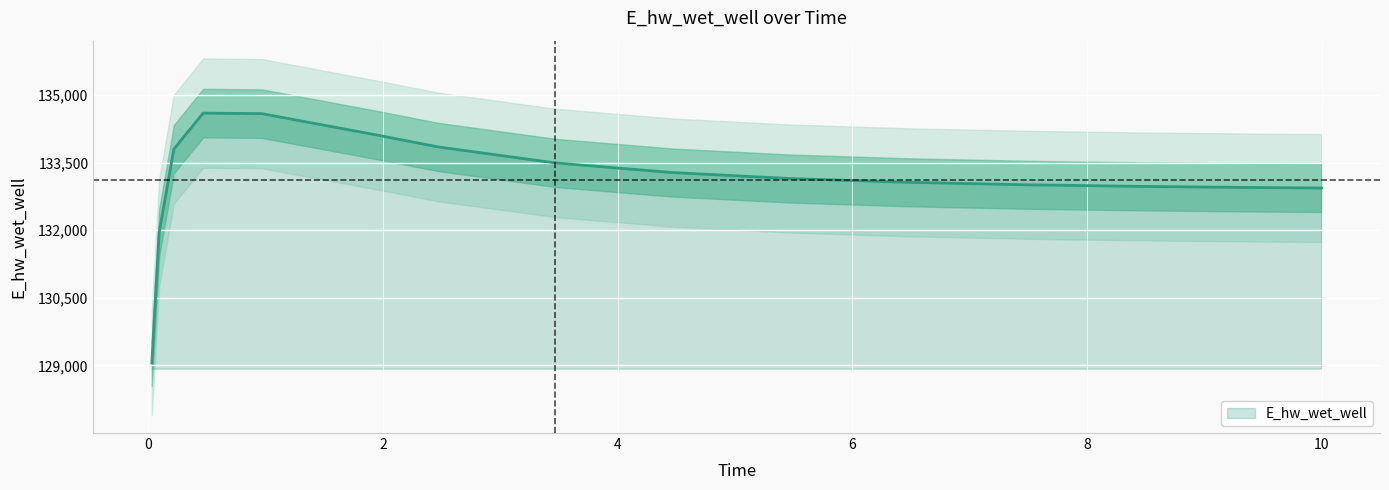

Reading left to right, what are all the values shown in this chart?

0.03125=129059.2	0.09375=131949.0	0.21875=133798.8	0.46875=134598.2	0.96875=134586.4	1.96875=134102.4	2.46875=133848.8	3.46875=133494.1	4.46875=133279.4	5.46875=133147.6	6.46875=133064.1	7.46875=133009.2	8.46875=132972.1	9.46875=132946.4	10=132936.4